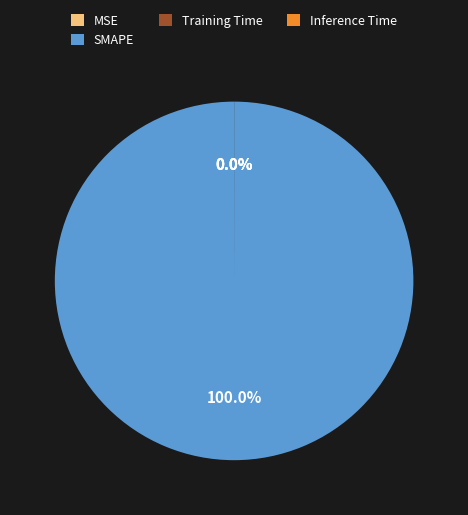

To the nearest percent, what is the average slice percentage?

25%